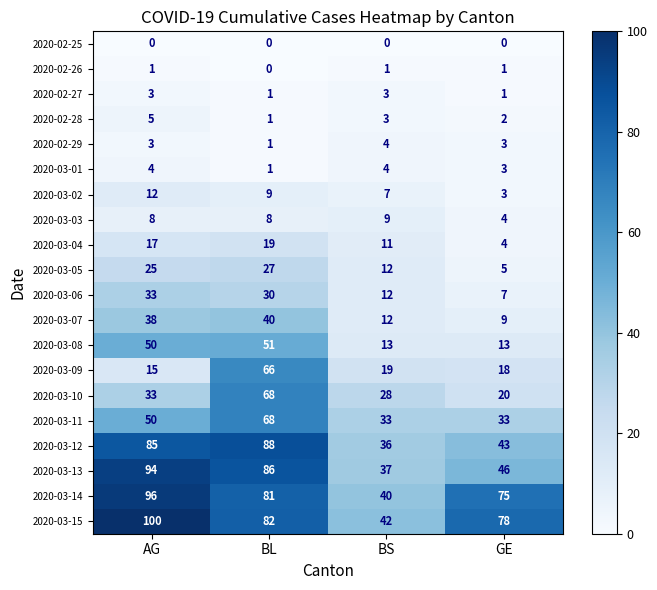

How many series are shown in this chart?

20